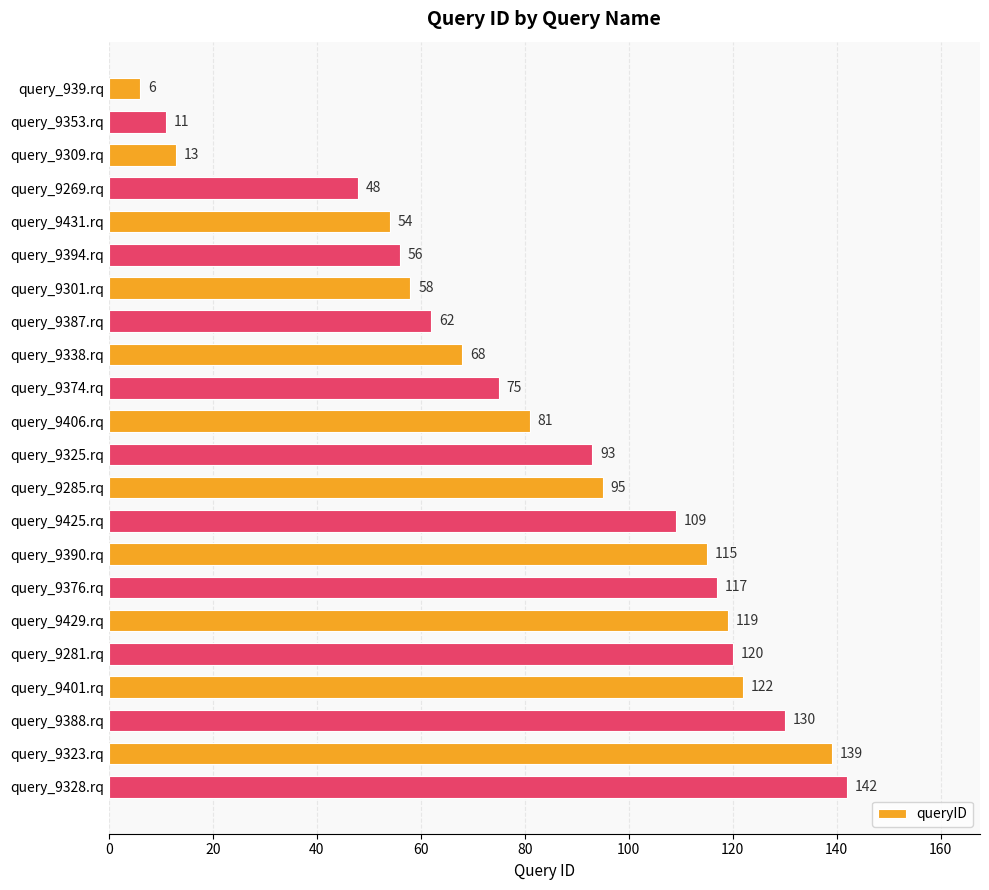

Reading top to bottom, extract all data points from this chart.

query_939.rq=6	query_9353.rq=11	query_9309.rq=13	query_9269.rq=48	query_9431.rq=54	query_9394.rq=56	query_9301.rq=58	query_9387.rq=62	query_9338.rq=68	query_9374.rq=75	query_9406.rq=81	query_9325.rq=93	query_9285.rq=95	query_9425.rq=109	query_9390.rq=115	query_9376.rq=117	query_9429.rq=119	query_9281.rq=120	query_9401.rq=122	query_9388.rq=130	query_9323.rq=139	query_9328.rq=142